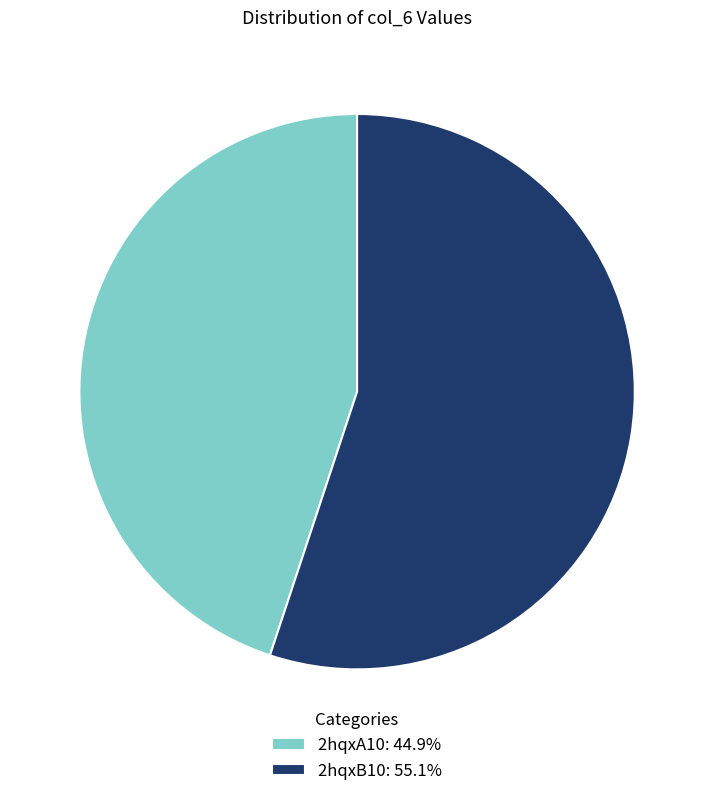

What is the smallest slice in the pie chart?

2hqxA10